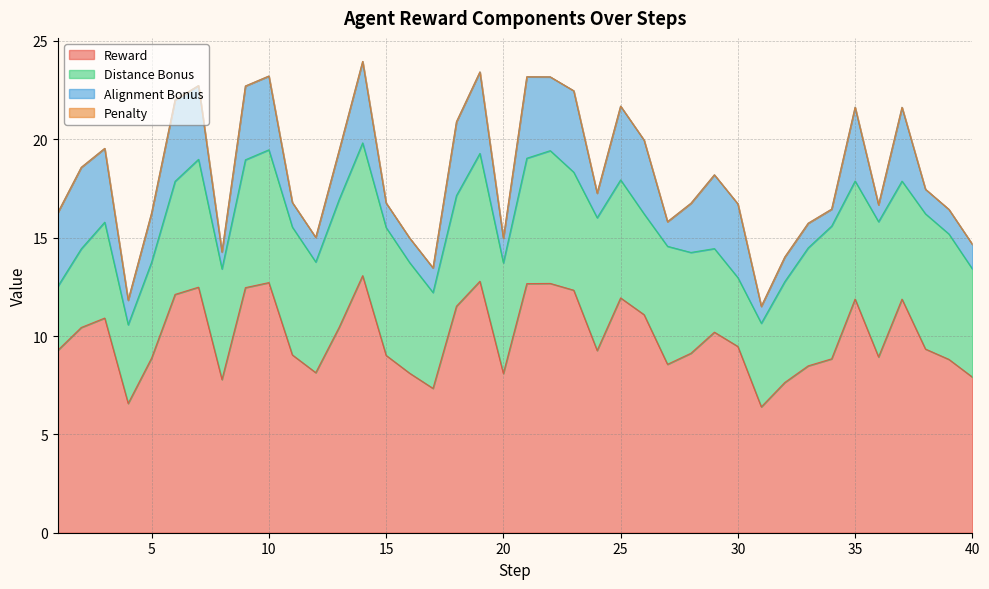

How many data points in distance_bonus are above 6?

15